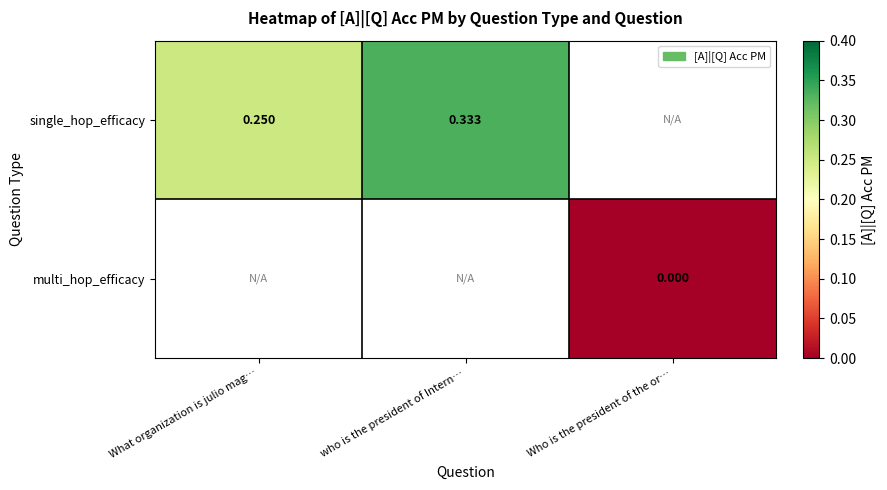

Is it true that single_hop_efficacy equals 0.1 at What organization is julio mag…?

False